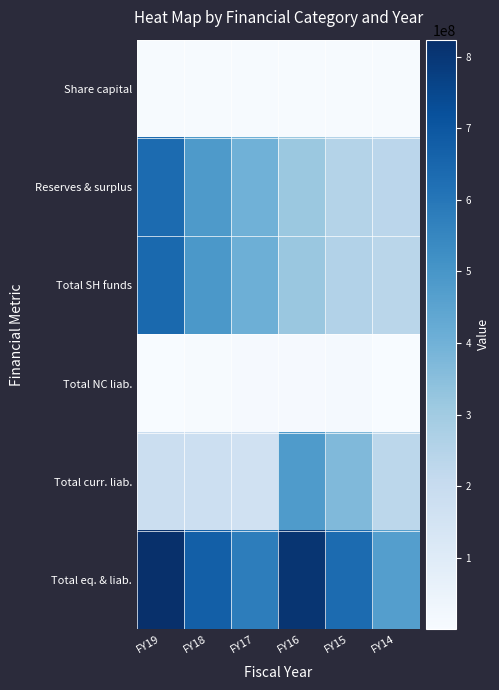

Between FY14 and FY16, which is larger?

FY14